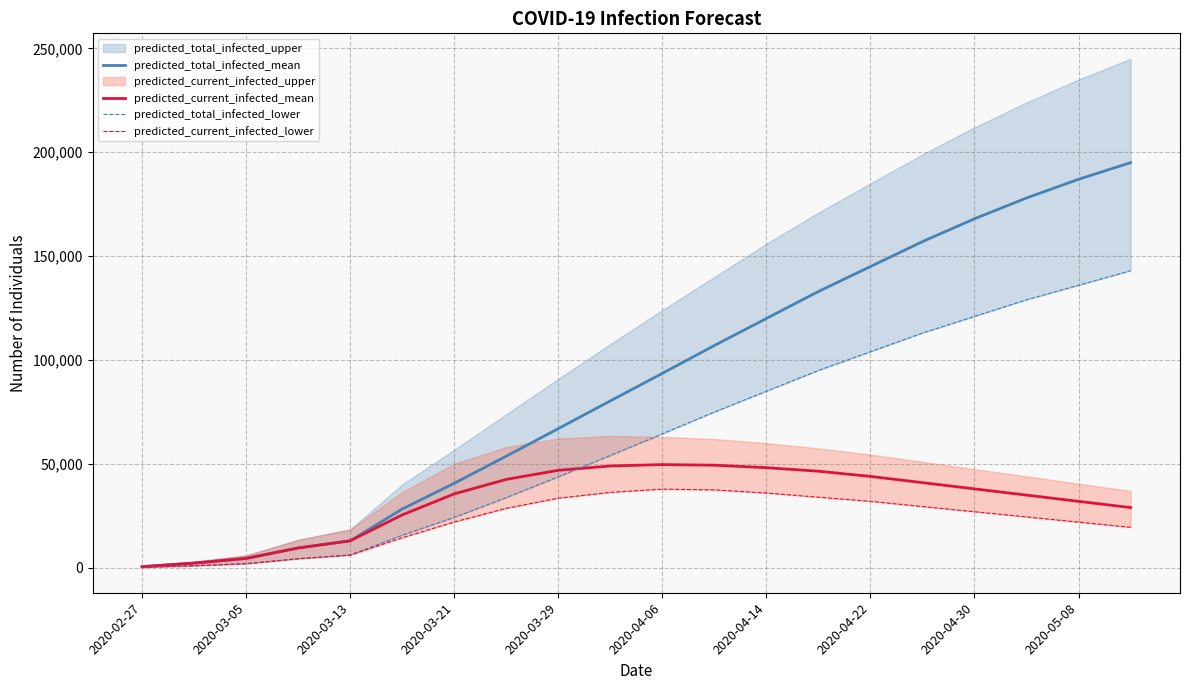

The value of predicted_current_infected_mean at 2020-04-14 is 48200. True or false?

True